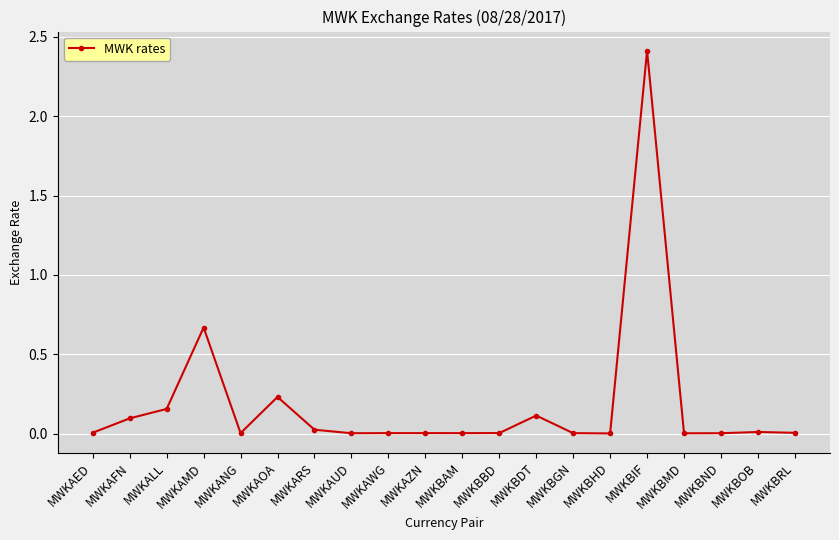

What is the difference between the maximum and second lowest values?

2.4